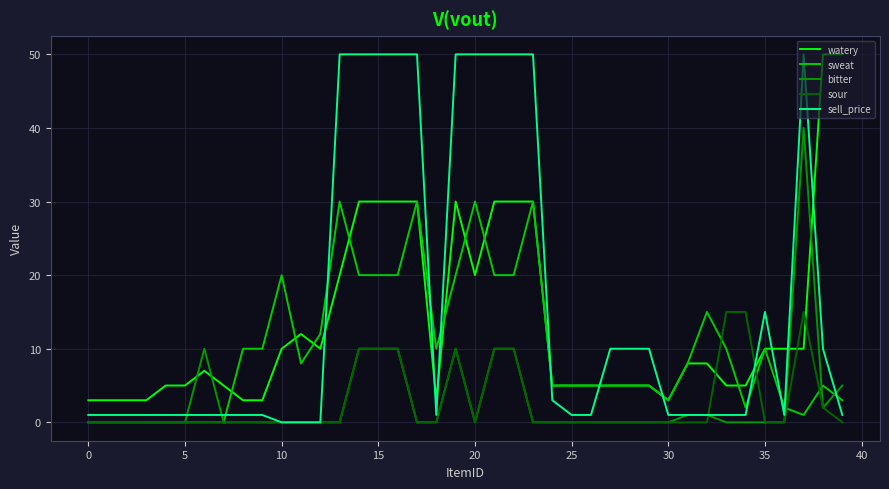

Which series ends up on top after the final intersection of watery and sour?

watery